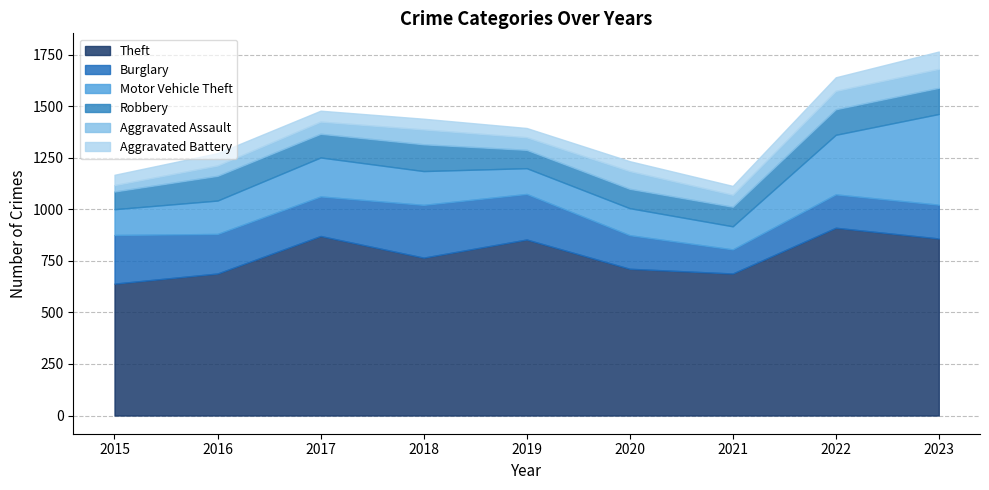

What is the difference between the Robbery values at 2022 and 2023?

3